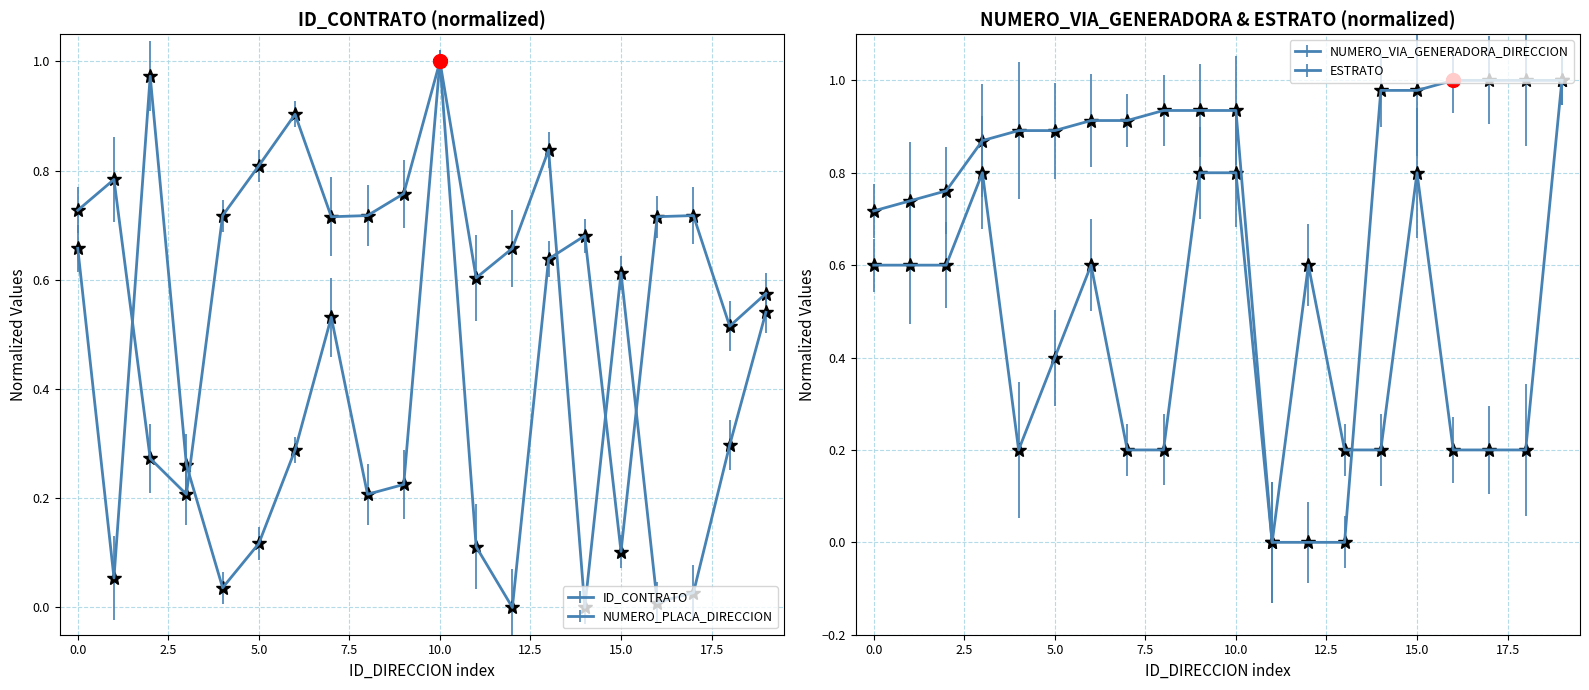

True or false: NUMERO_VIA_GENERADORA_DIRECCION and NUMERO_PLACA_DIRECCION cross at least once.

True